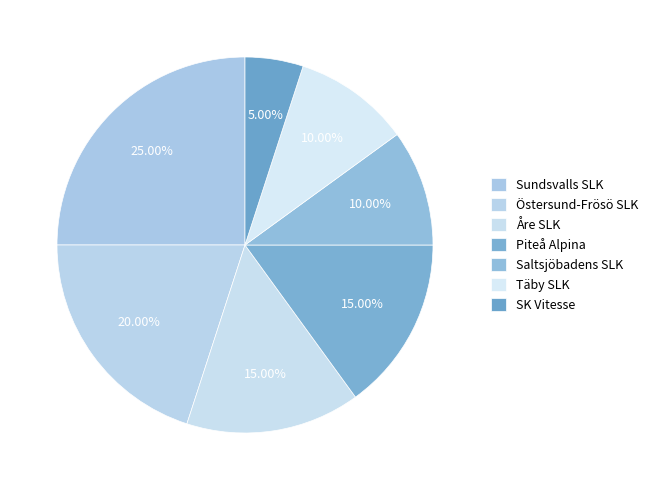

To the nearest percent, what is the difference between the largest and smallest slice percentages?

20%